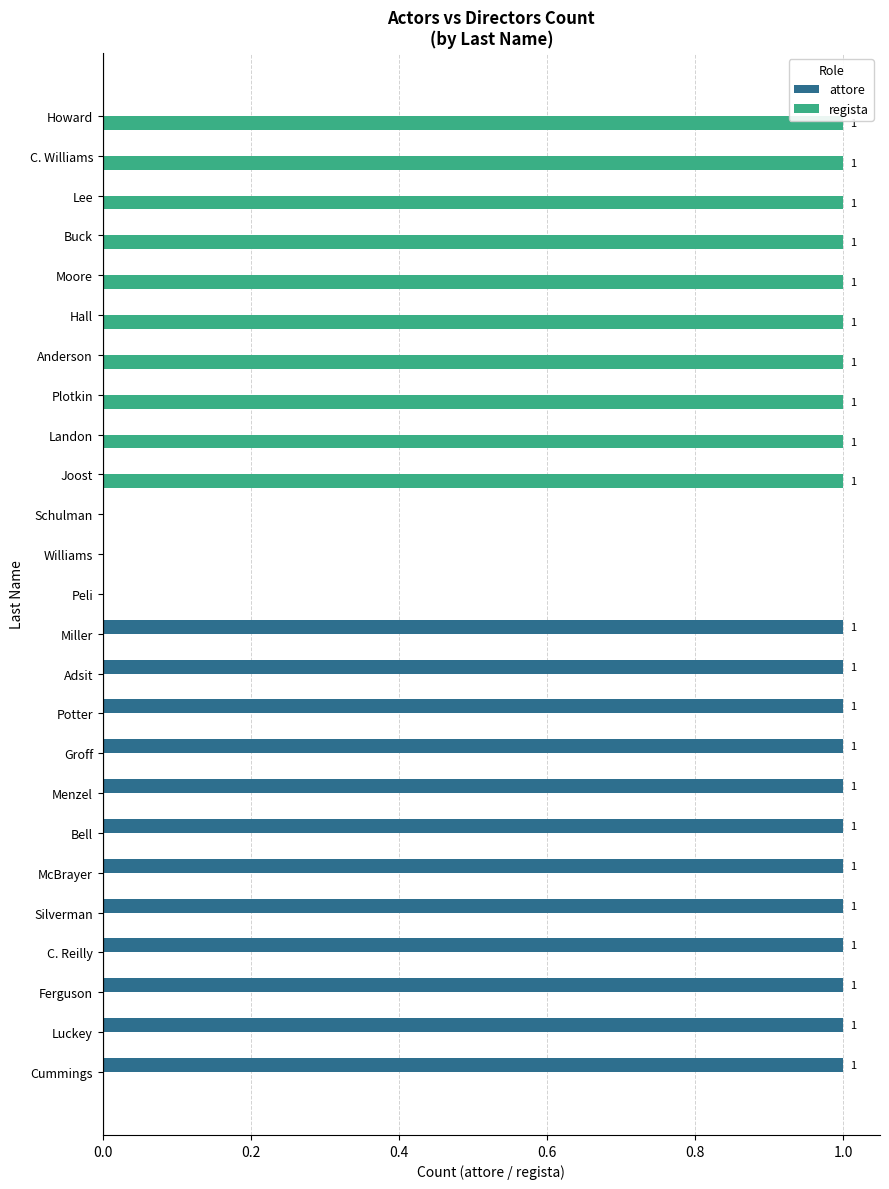

Is the value of attore at C. Williams greater than the value of regista at Buck?

No